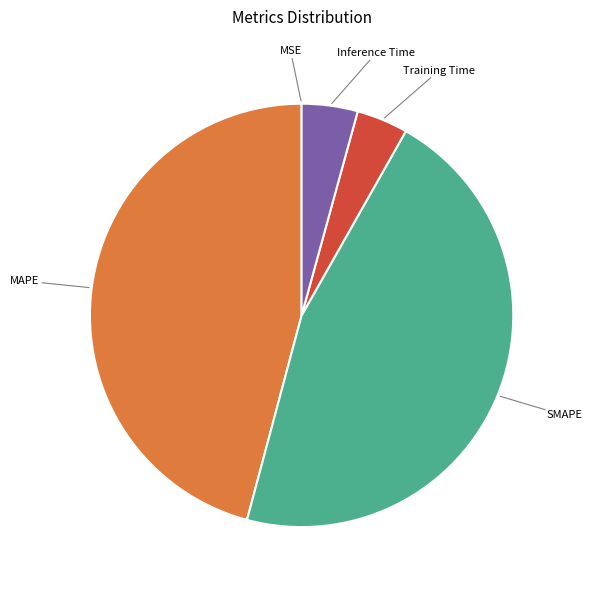

Is there a majority slice in this chart?

No